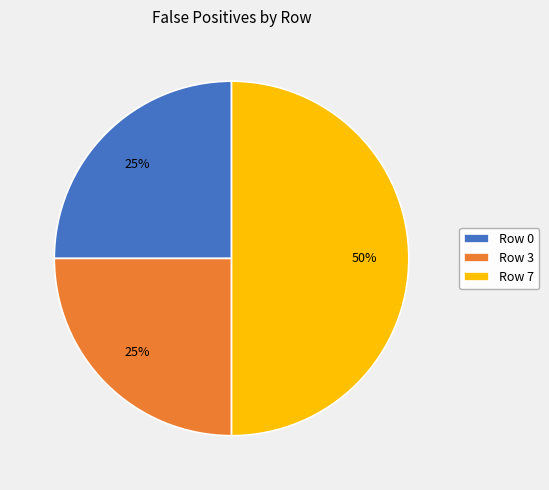

To the nearest percent, what is the difference between the Row 7 and Row 0 slice percentages?

25%